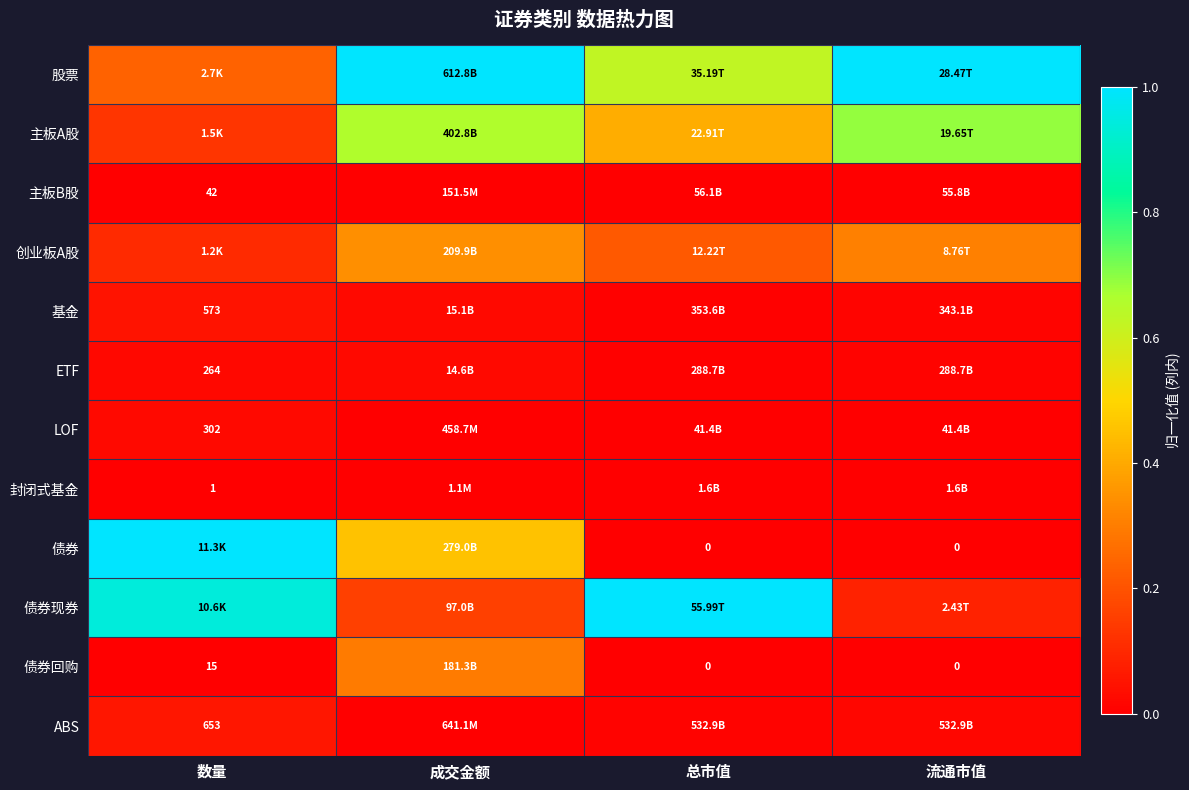

Which label corresponds to the largest value in the chart?

成交金额